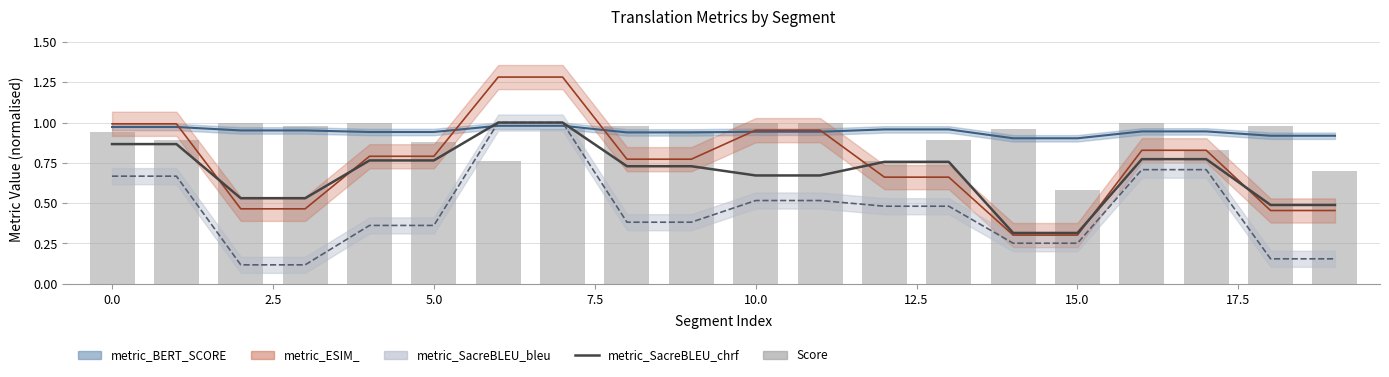

What is the difference between the second highest and minimum values in the Score series?

0.4